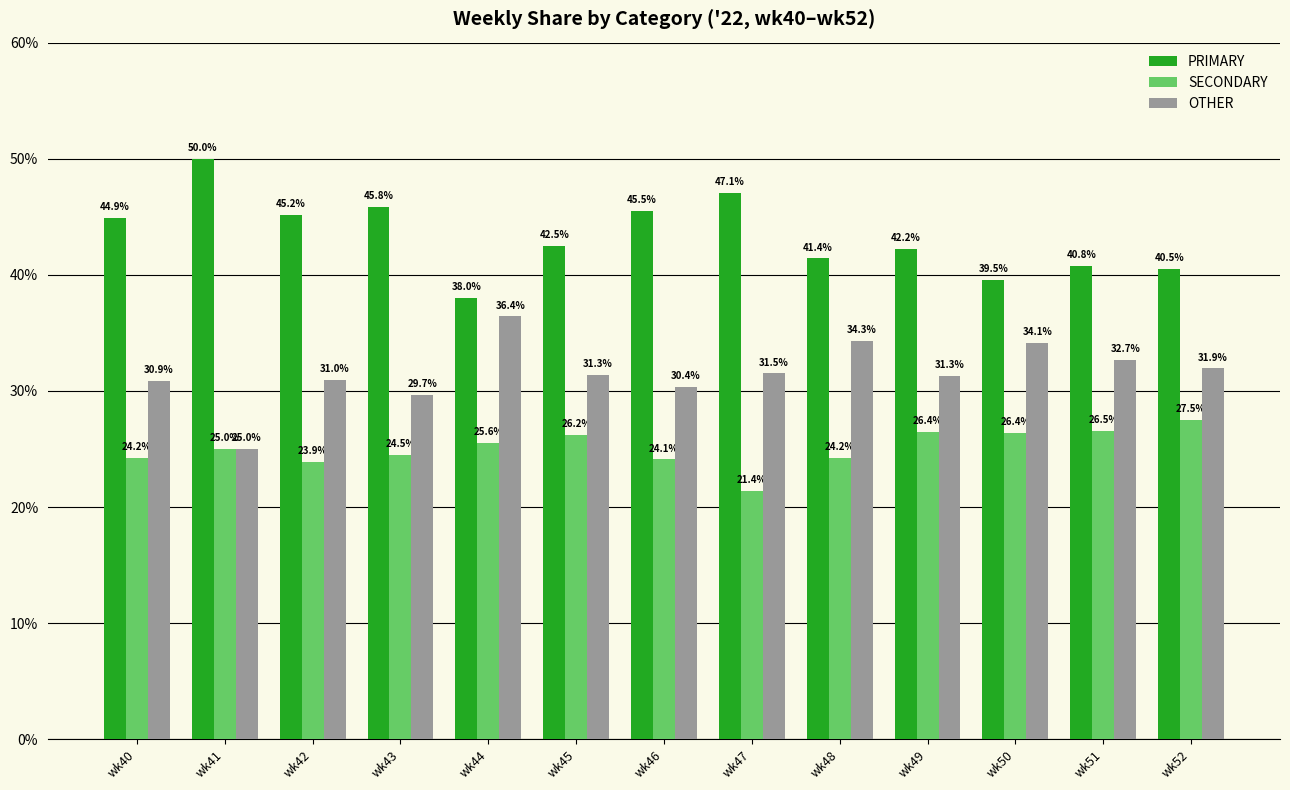

Which series has the widest spread of values?

PRIMARY